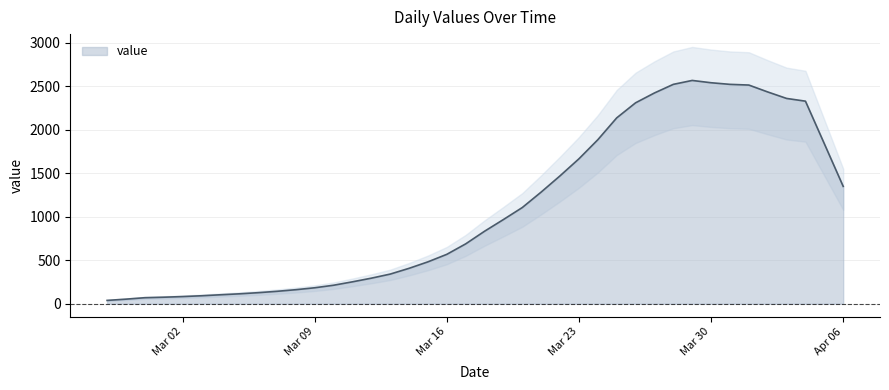

What is the maximum value for value?

2569.0